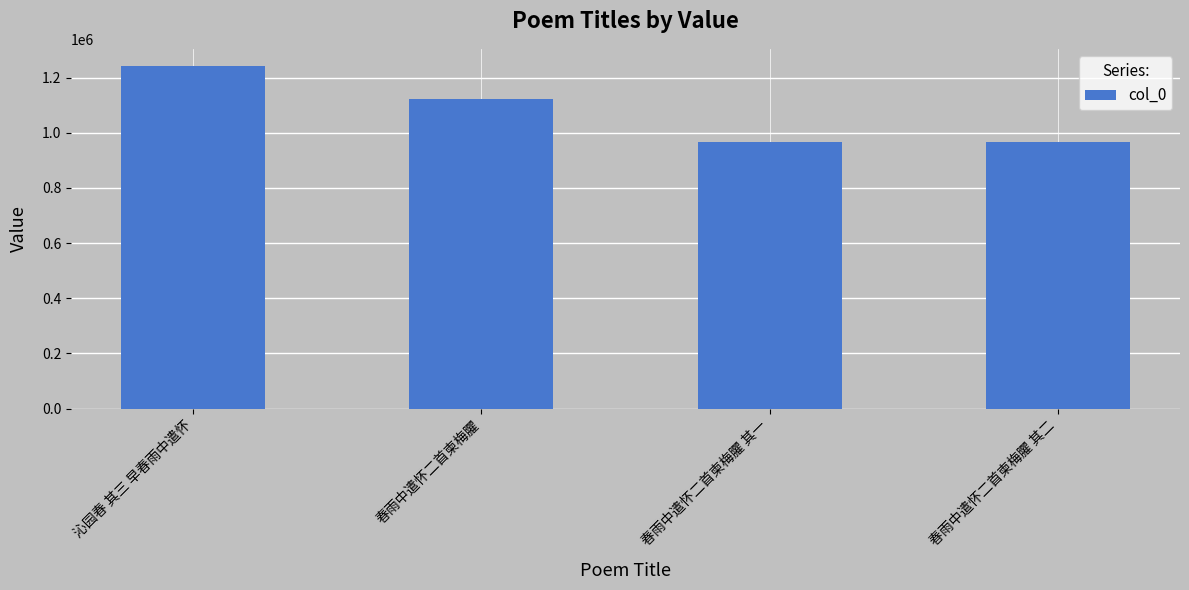

What is the ratio of the value at 春雨中遣怀二首柬梅臞 其二 to the value at 春雨中遣怀二首柬梅臞 其一?

1.0